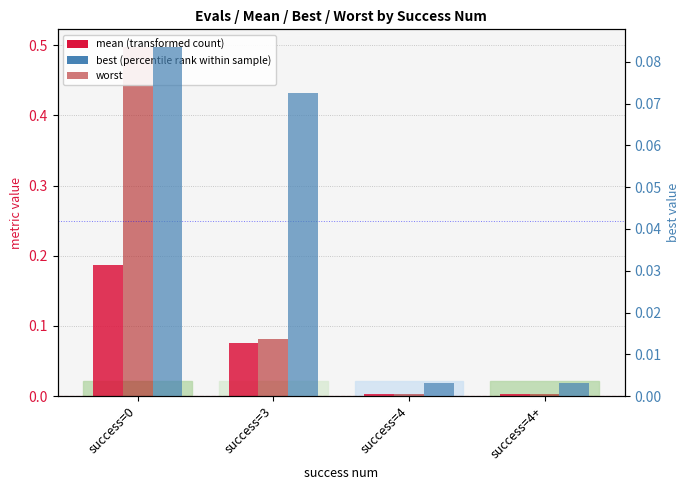

Which has a higher value, success=4 or success=0?

success=0